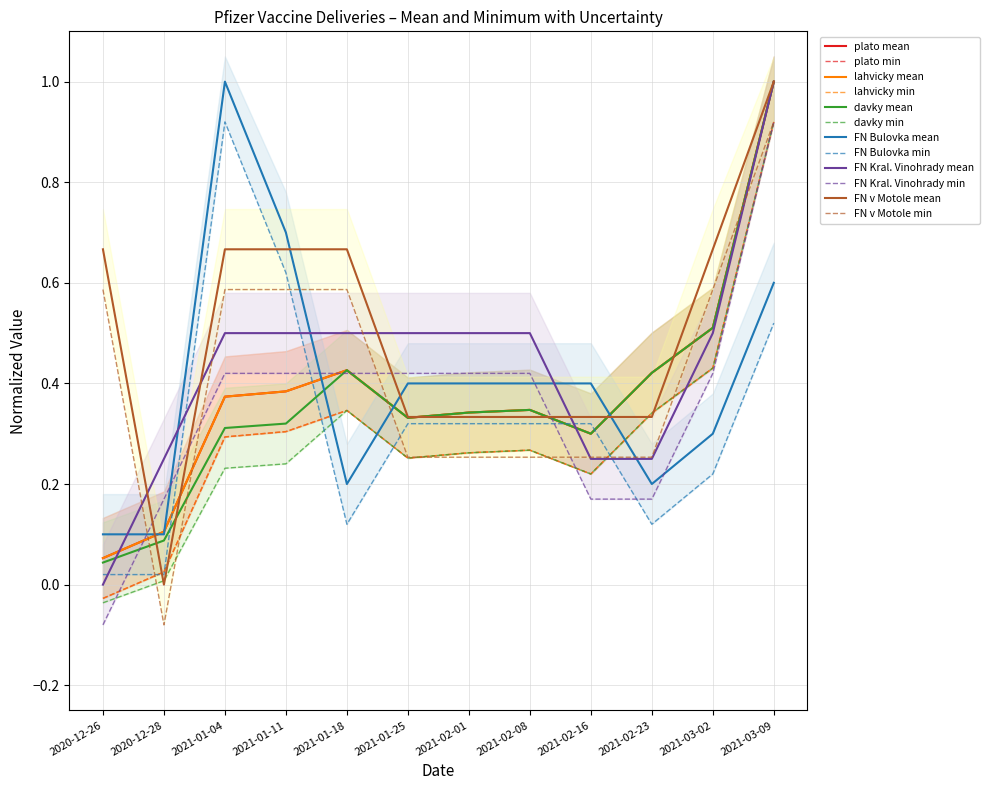

Where is the first local minimum for FN v Motole?

2020-12-28